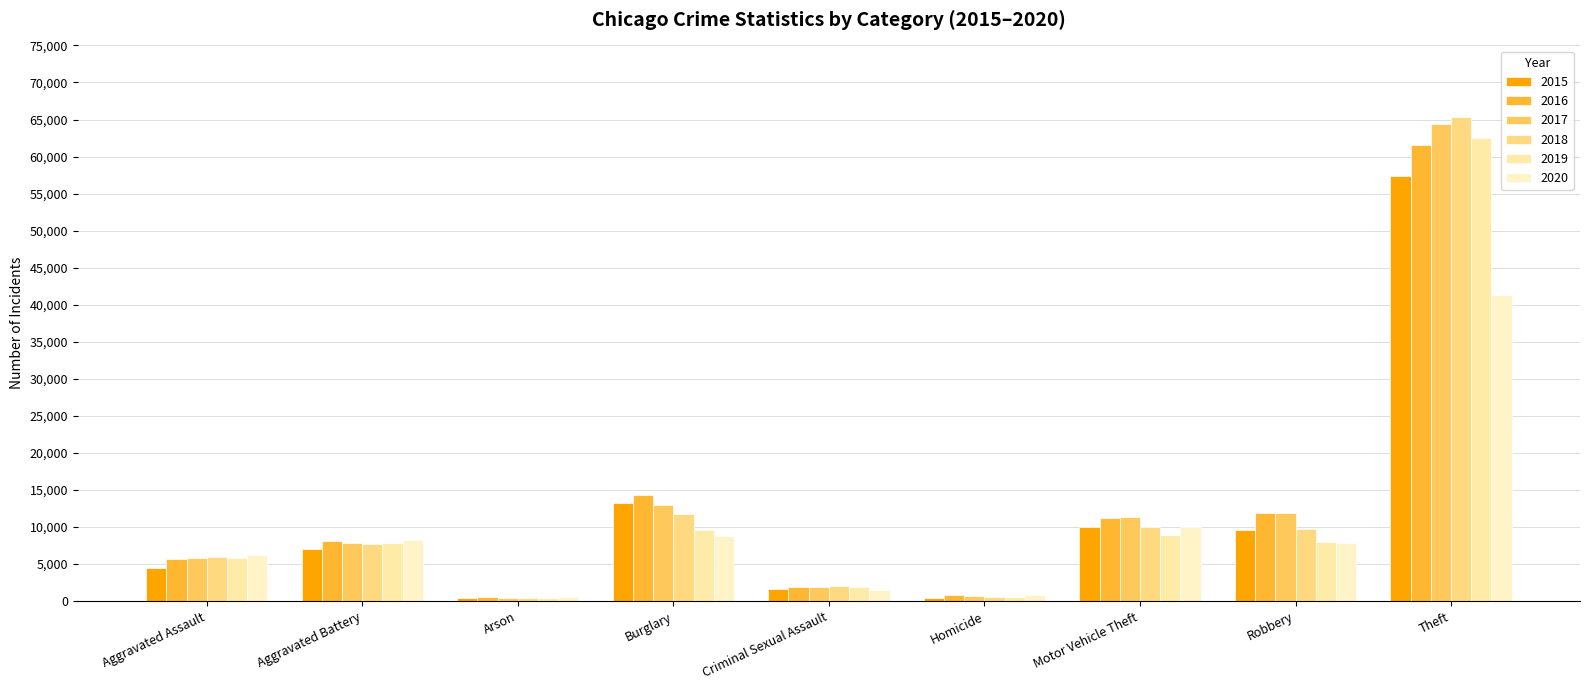

At how many categories does at least one series exceed 5855?

6